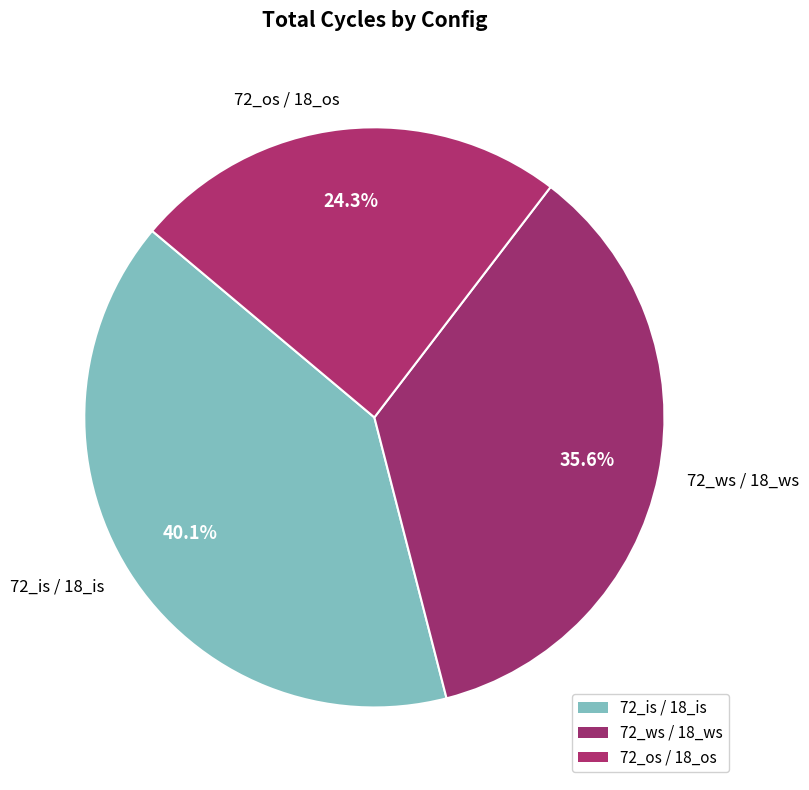

Which has a higher value, 72_is / 18_is or 72_os / 18_os?

72_is / 18_is